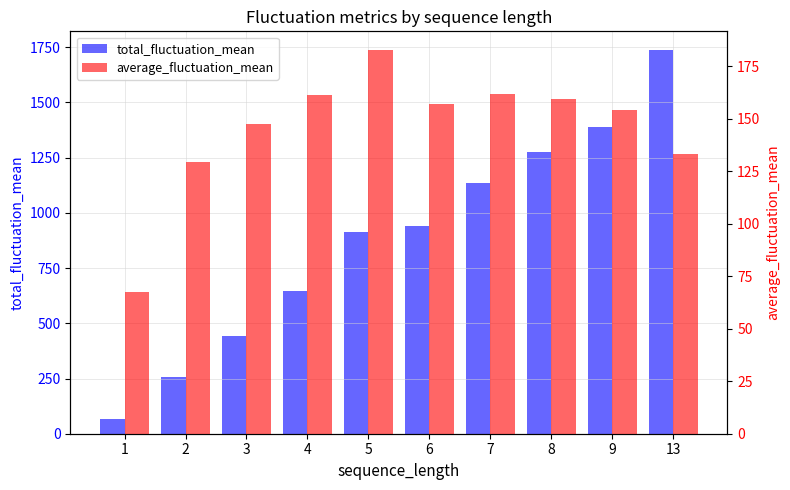

What is the greatest value displayed?

1735.3